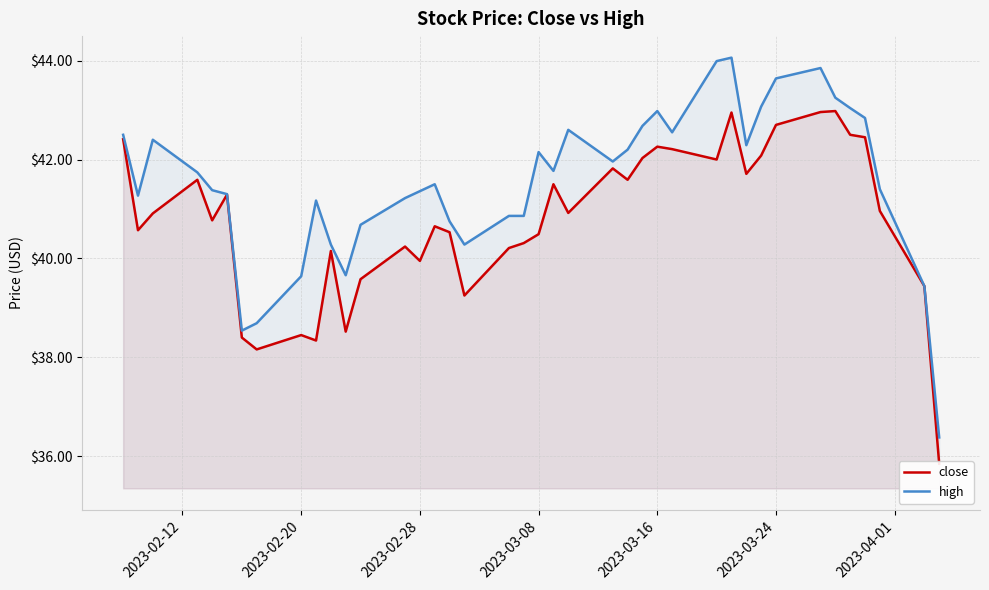

Rank the series by their maximum value, from highest to lowest.

high, close